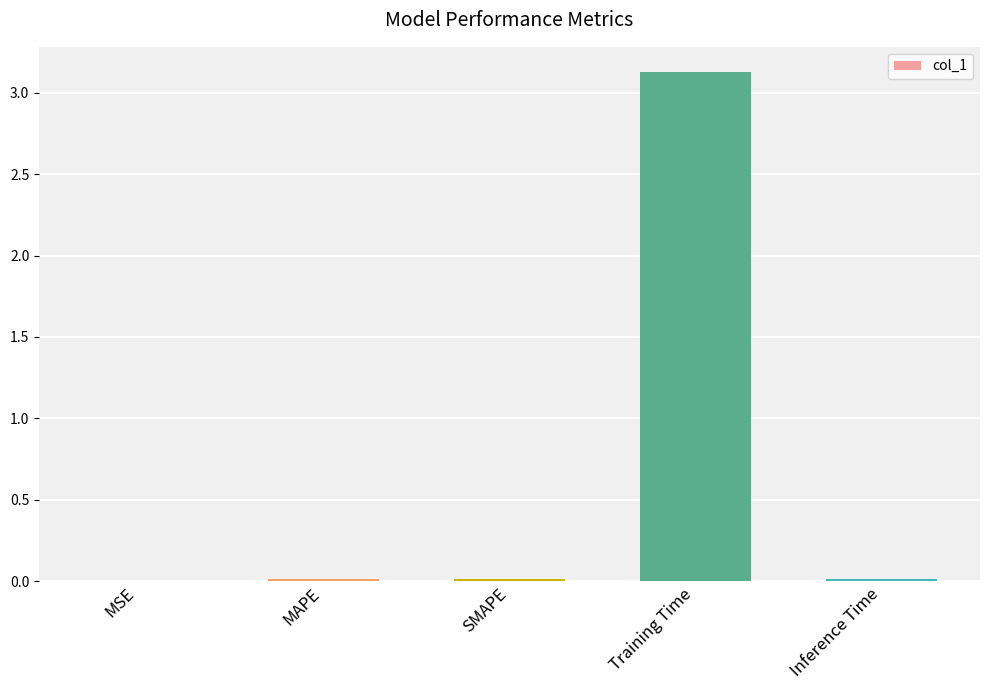

What is the change in value from MAPE to Training Time?

+3.1